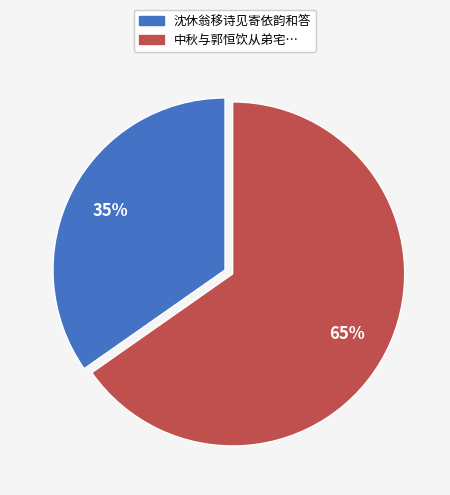

Is there any slice that represents more than half of the pie?

Yes